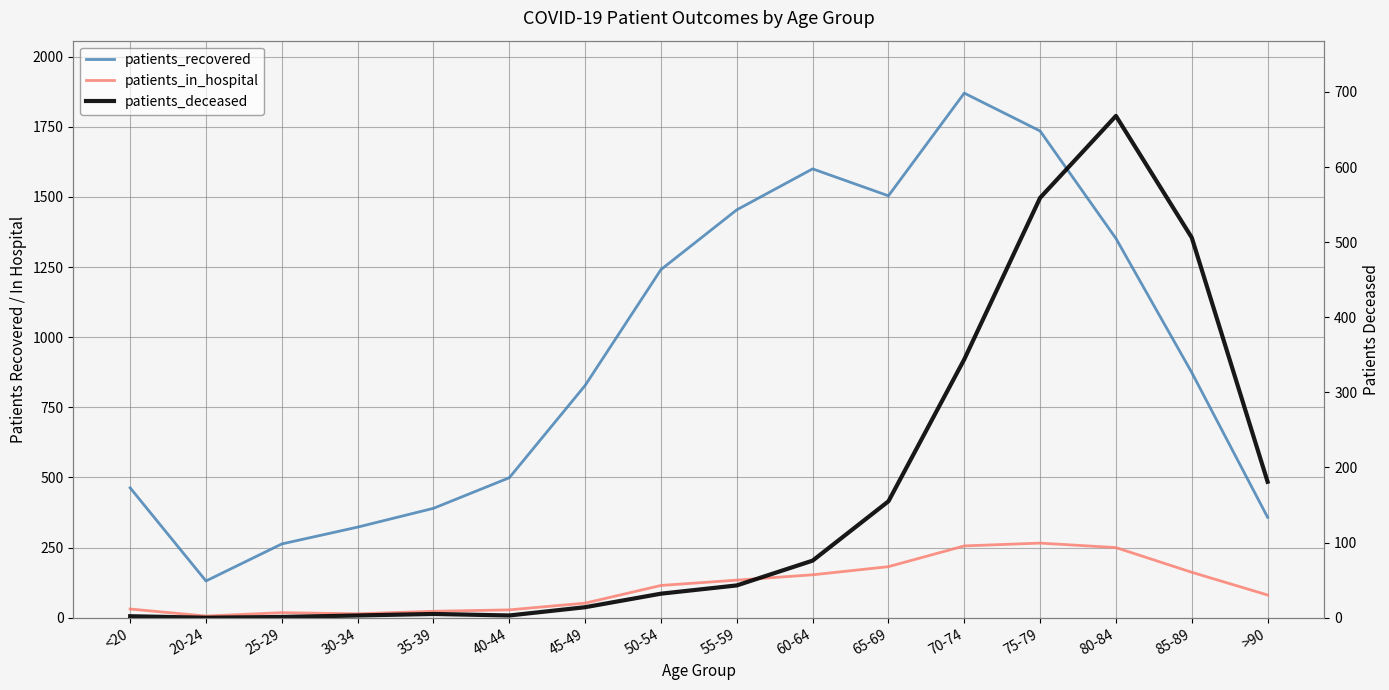

In patients_recovered, how many points are higher than both neighbors (excluding endpoints)?

2